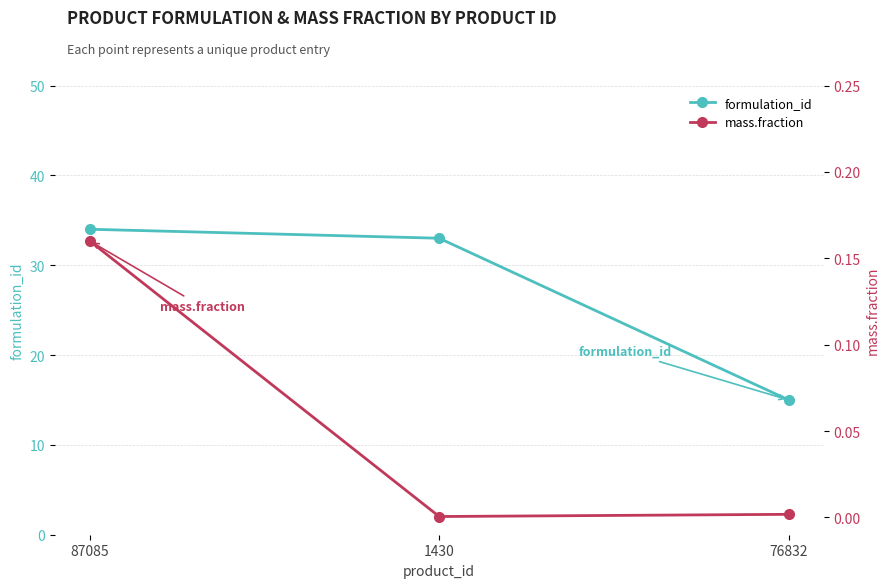

Reading right to left, extract all data points from this chart.

formulation_id: 76832=15.0	1430=33.0	87085=34.0
mass.fraction: 76832=0.0	1430=0.0	87085=0.2